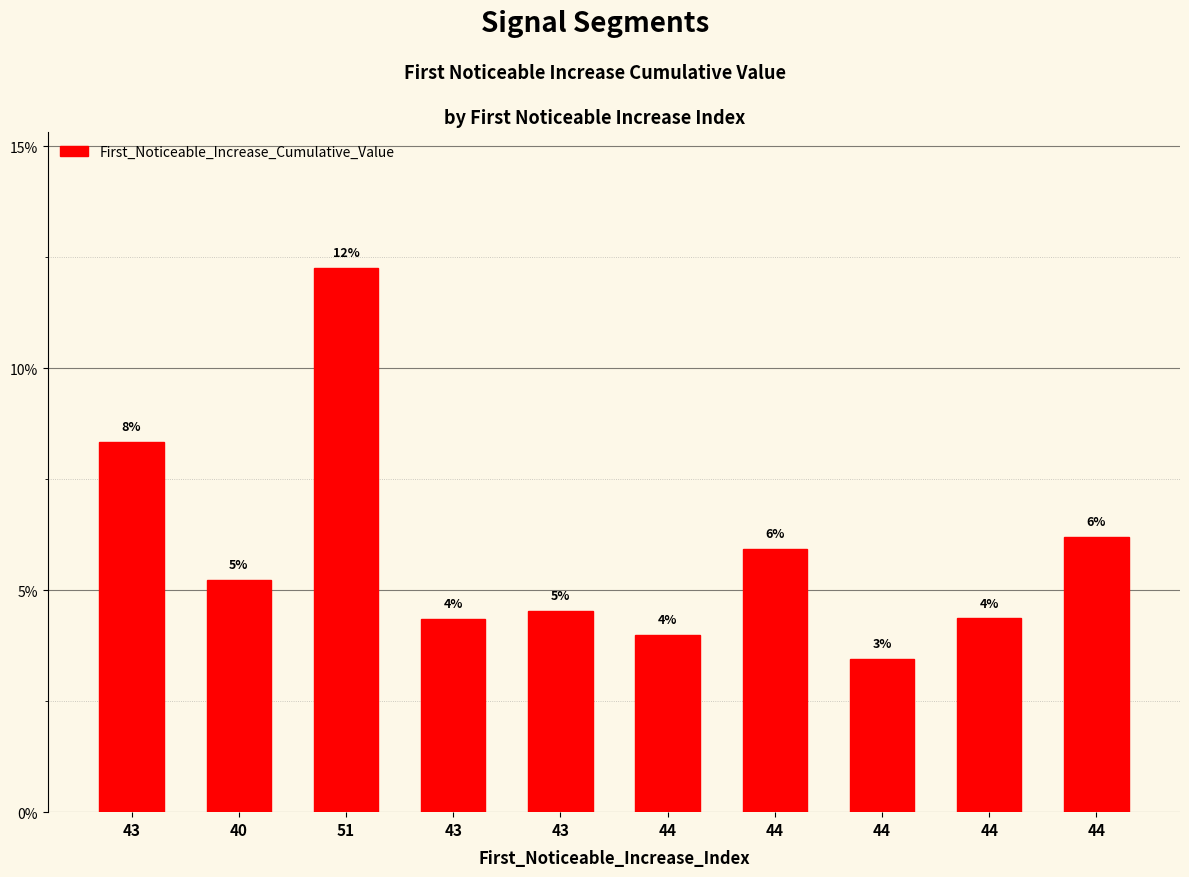

Reading left to right, list all the values displayed in this chart.

0.1	0.1	0.1	0.0	0.0	0.0	0.1	0.0	0.0	0.1